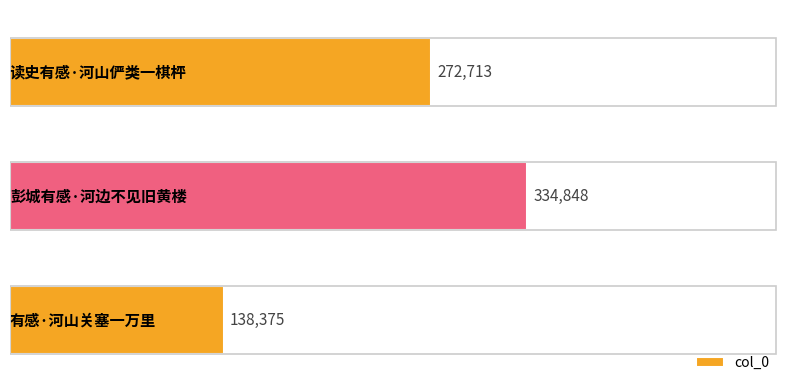

What is the maximum value shown in the chart?

334848